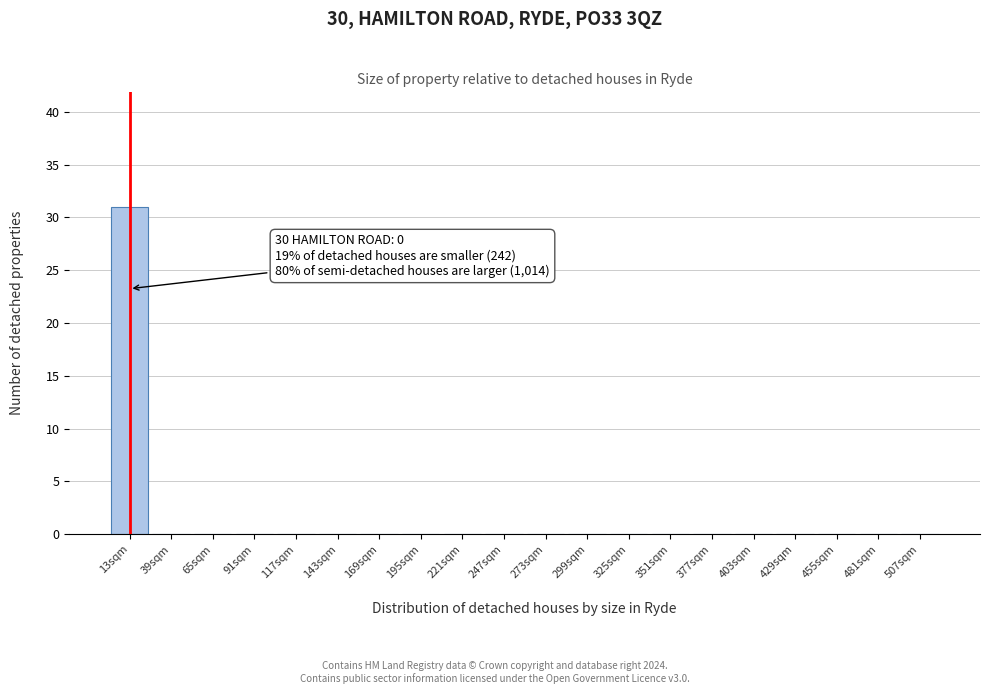

Reading right to left, list all the values displayed in this chart.

507sqm=0	481sqm=0	455sqm=0	429sqm=0	403sqm=0	377sqm=0	351sqm=0	325sqm=0	299sqm=0	273sqm=0	247sqm=0	221sqm=0	195sqm=0	169sqm=0	143sqm=0	117sqm=0	91sqm=0	65sqm=0	39sqm=0	13sqm=31